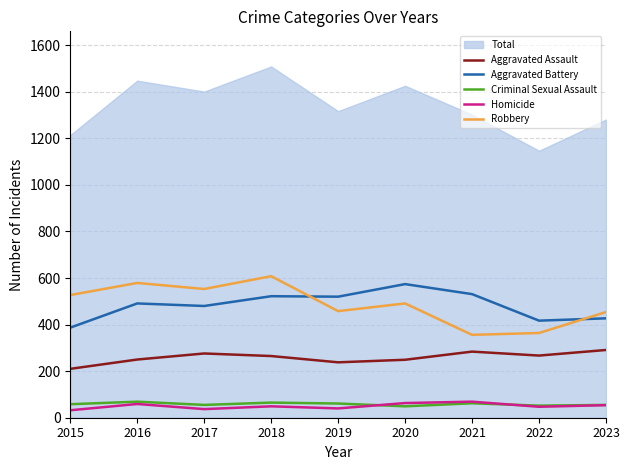

What is the difference between the highest and lowest values at 2020?

525